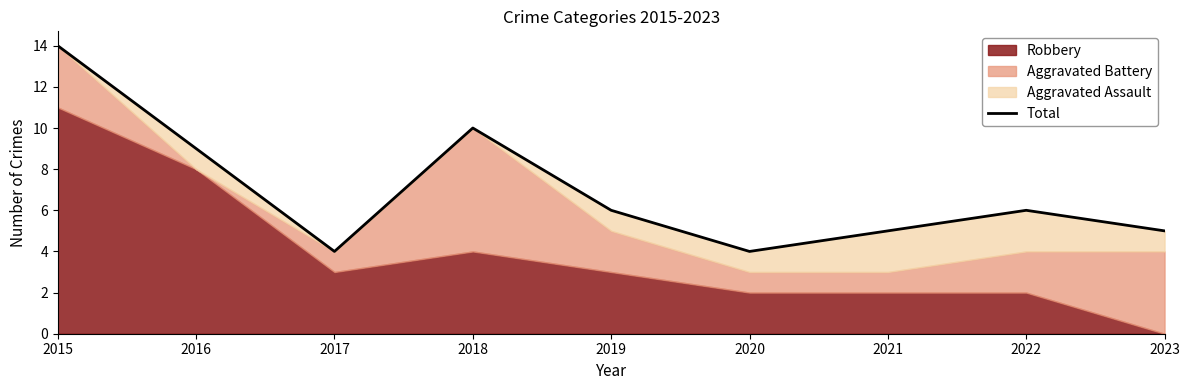

What is the minimum value shown in the chart?

4